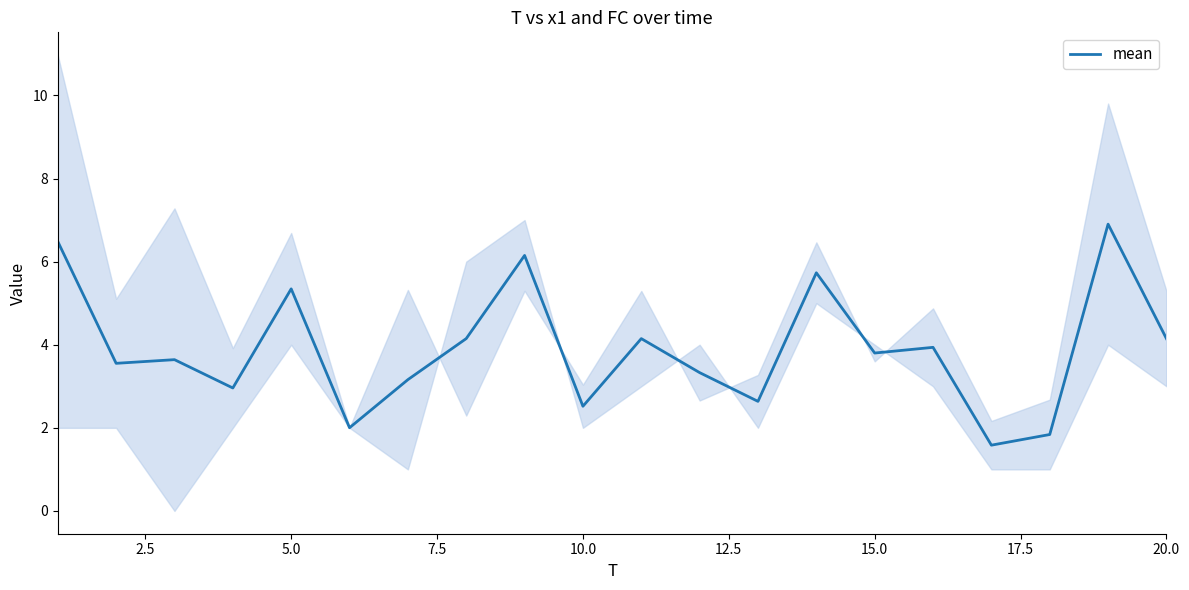

What is the sum of all values?

78.0